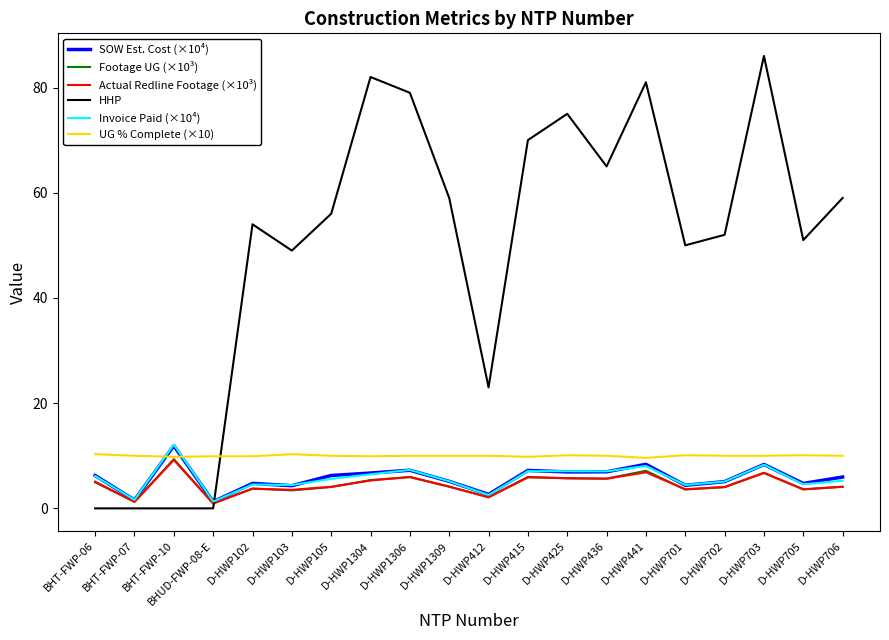

What is the total value across all series at D-HWP102?

80.7